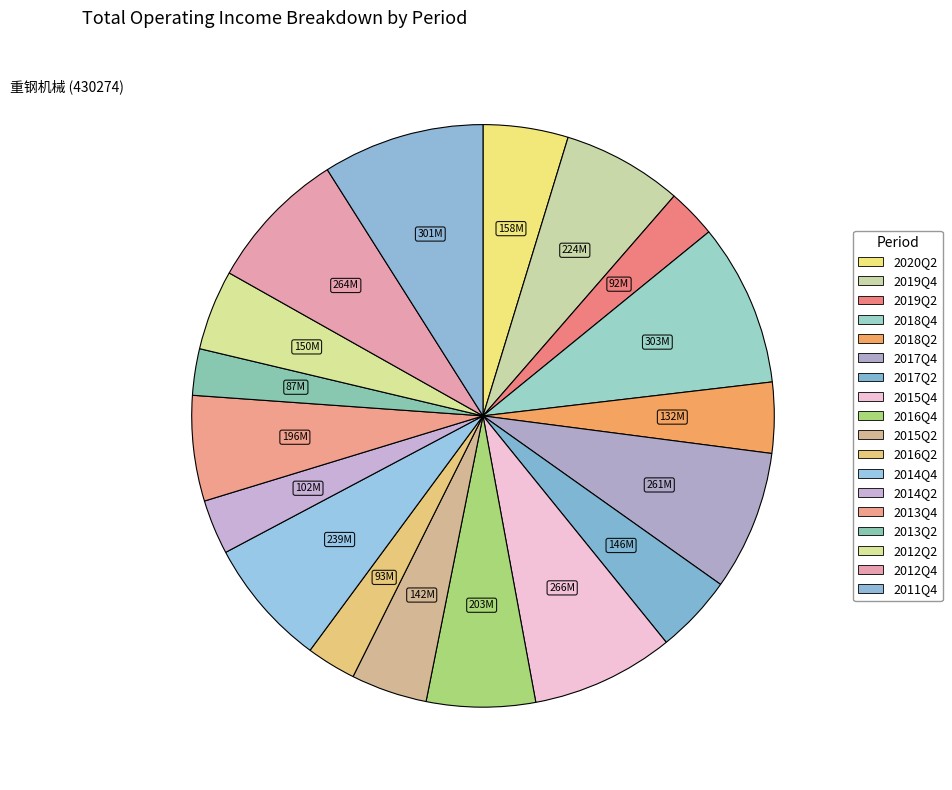

The 2018Q2 slice represents 4% of the pie. True or false?

True